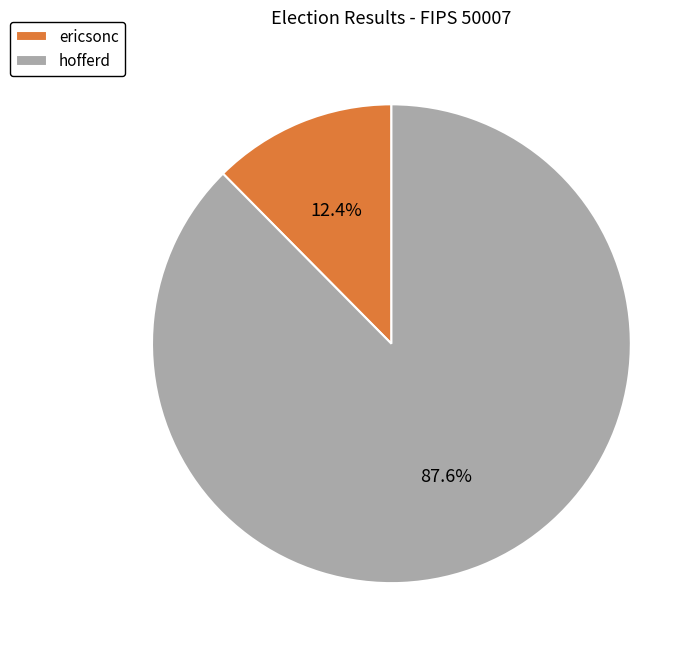

Is hofferd the majority of the pie?

Yes